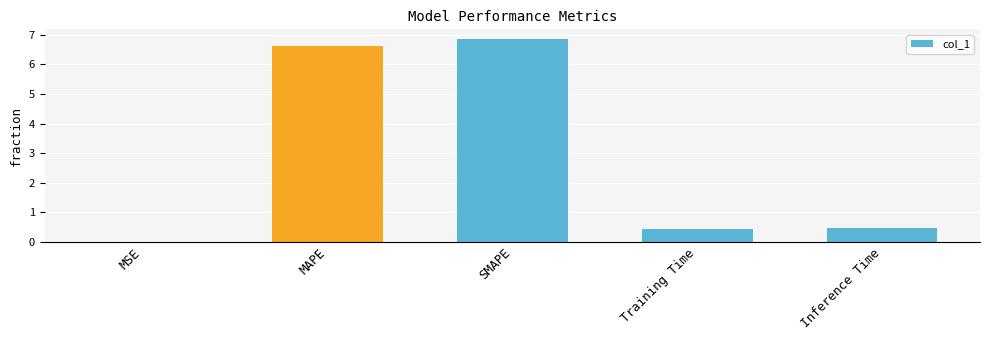

The value at Training Time is 0.4. True or false?

True